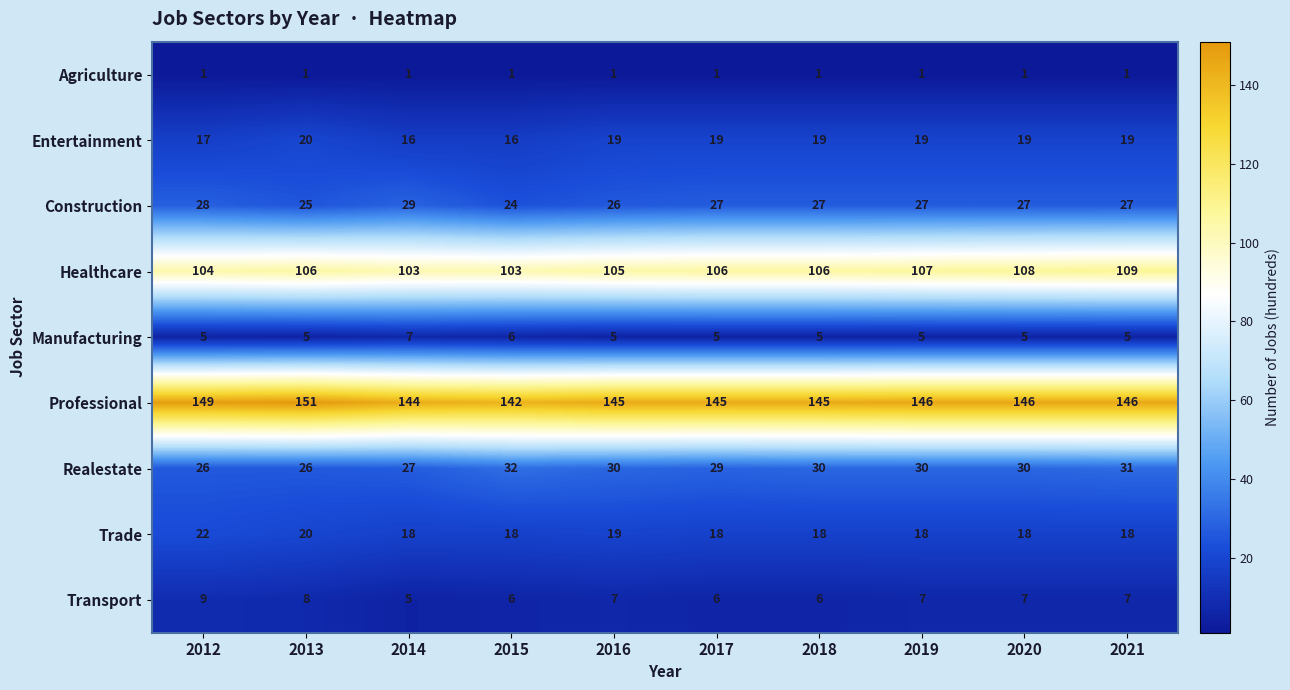

How many data points does each series have?

10